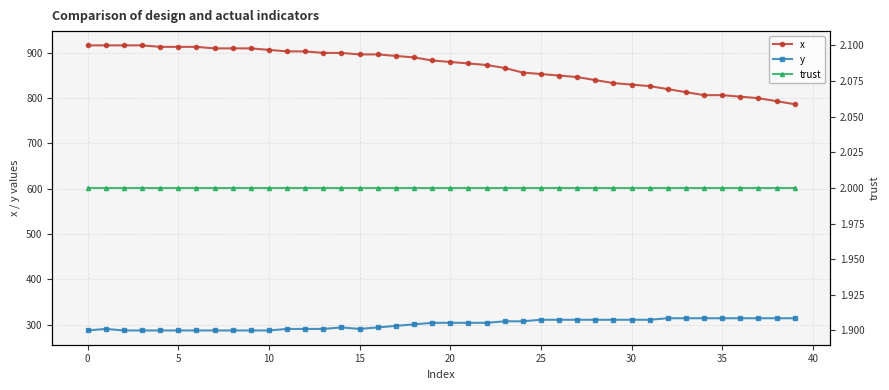

How many lines are shown in the chart?

3